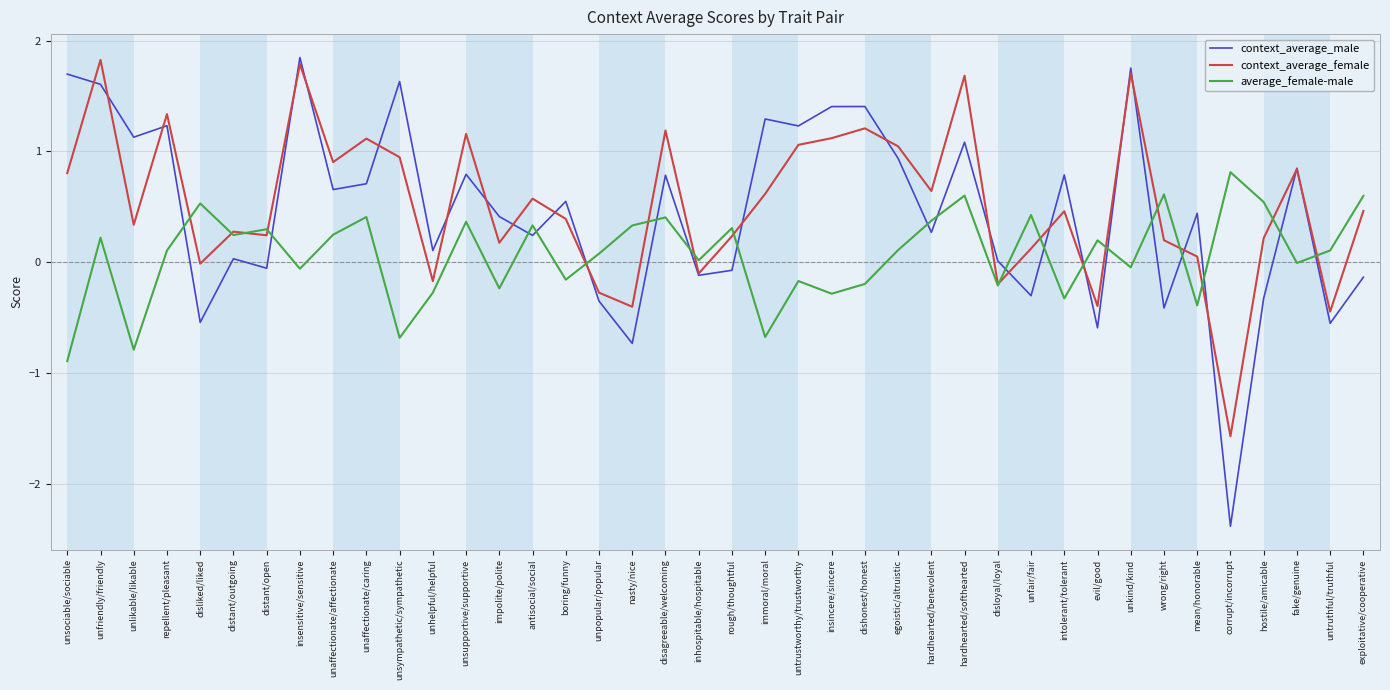

What is the total value across all series at unsupportive/supportive?

2.3